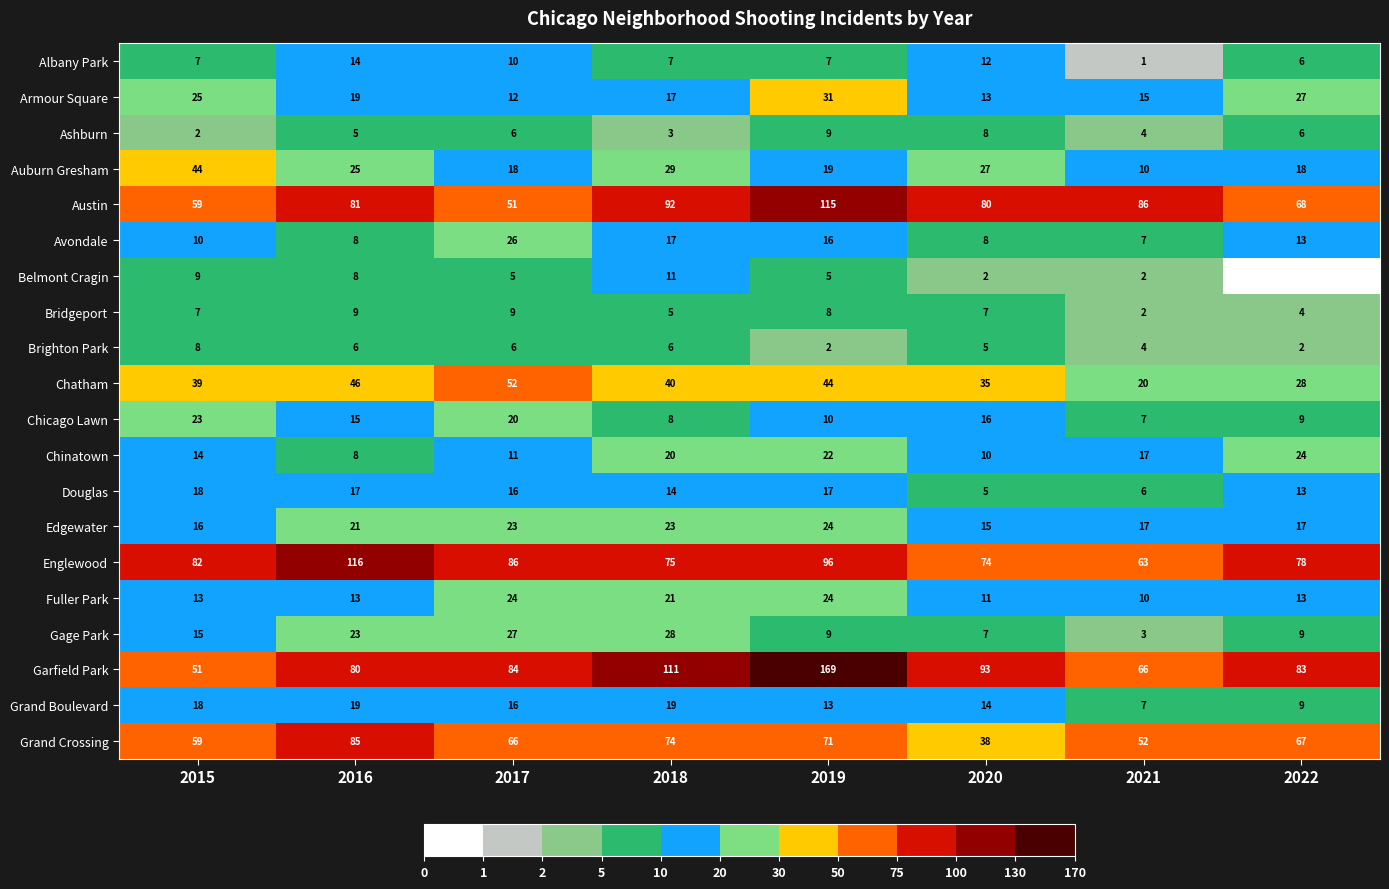

Is the value of Edgewater at 2016 greater than the value of Fuller Park at 2017?

No